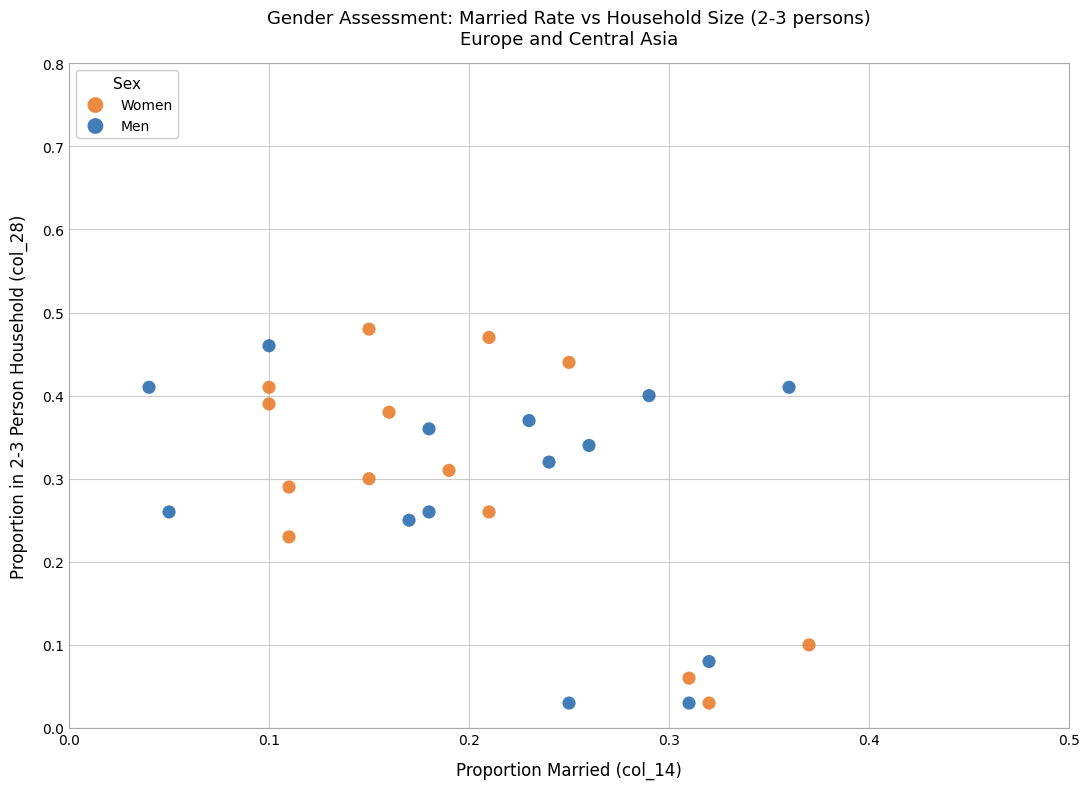

Which series has the largest Y range (max minus min)?

Women